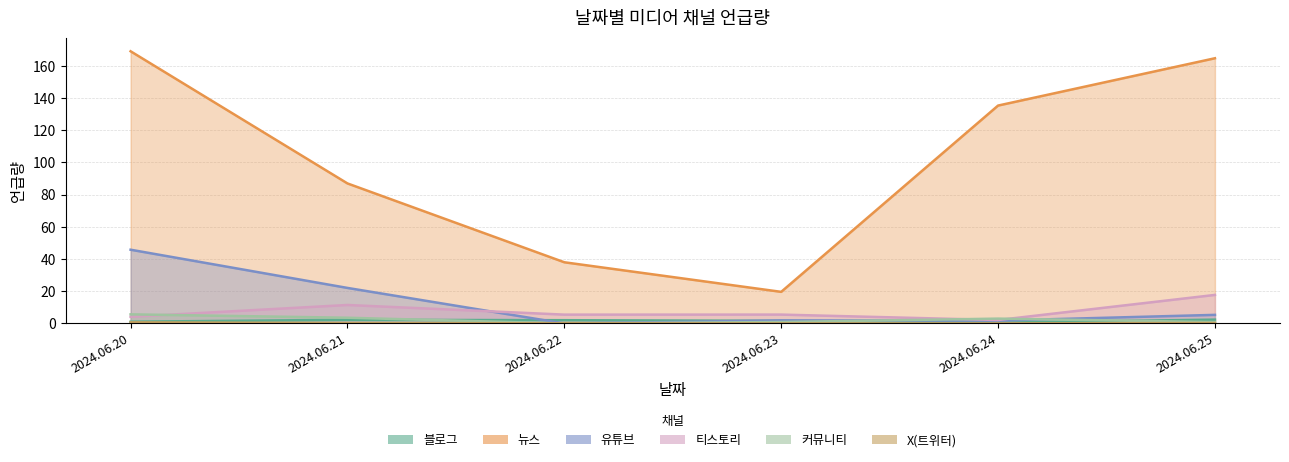

What is the difference between the maximum and minimum values in the 뉴스 series?

149.4